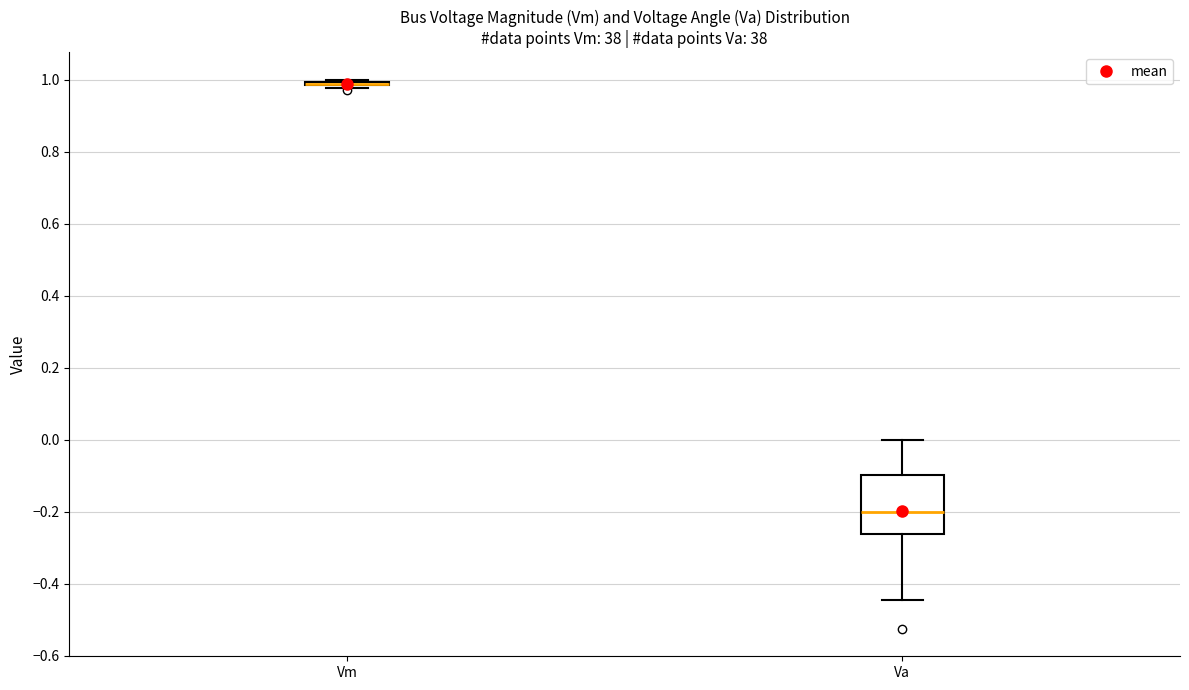

Where does the upper whisker of the box for Va end on the y-axis? The values are not printed on the chart, so give them approximately, as read against the axis.

0.00